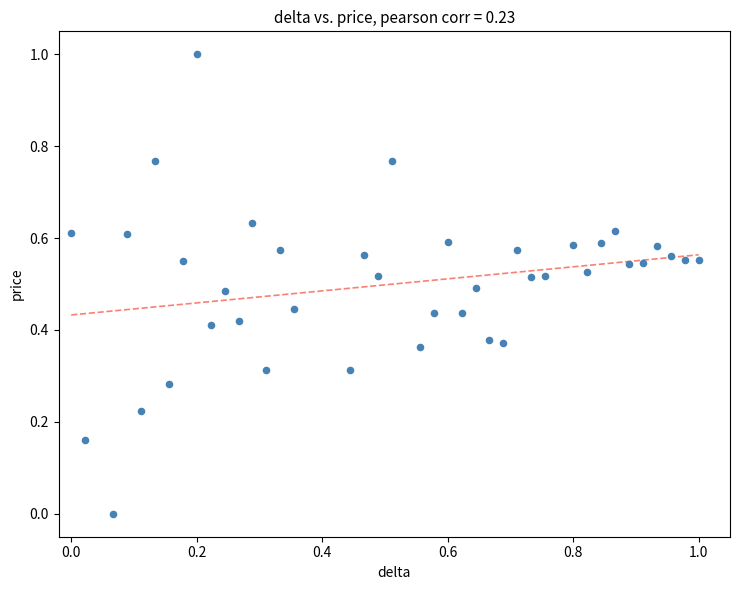

What is the range of X values (max minus min)?

1.0